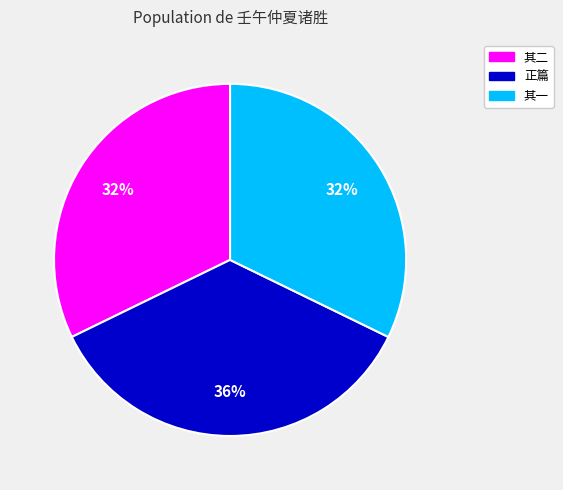

Is there any slice that represents more than half of the pie?

No